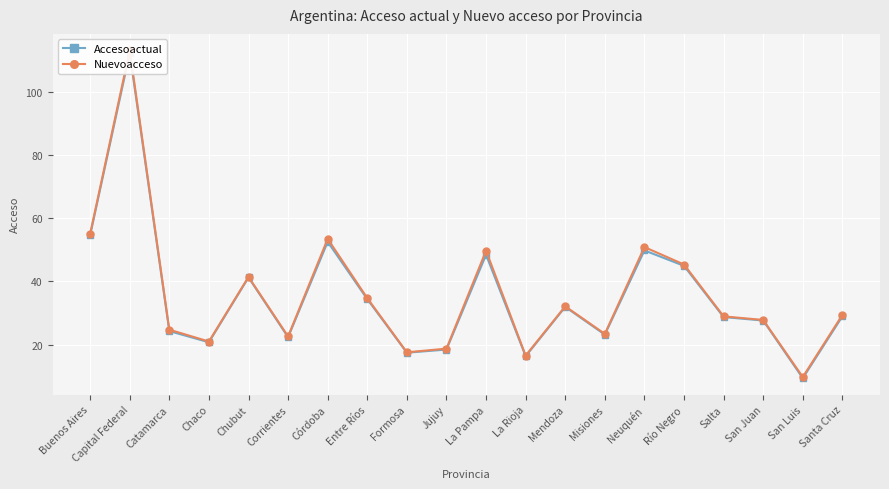

What is the highest value of the Nuevoacceso series?

113.1